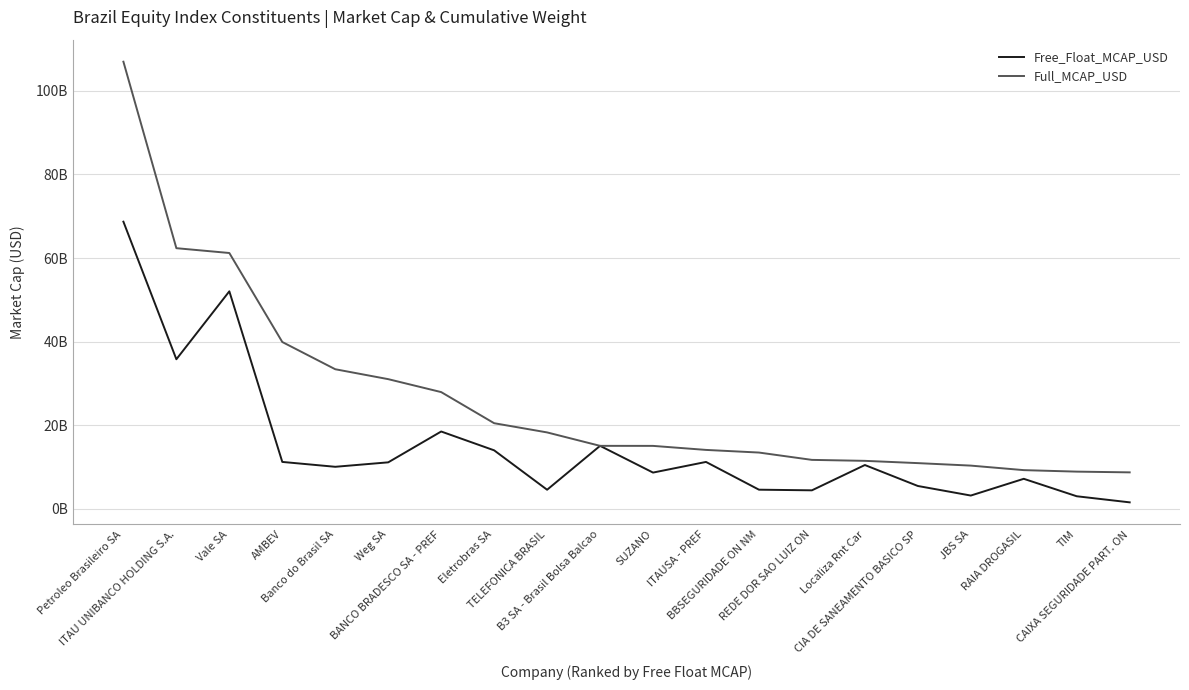

What is the minimum value shown in the chart?

1496672115.4